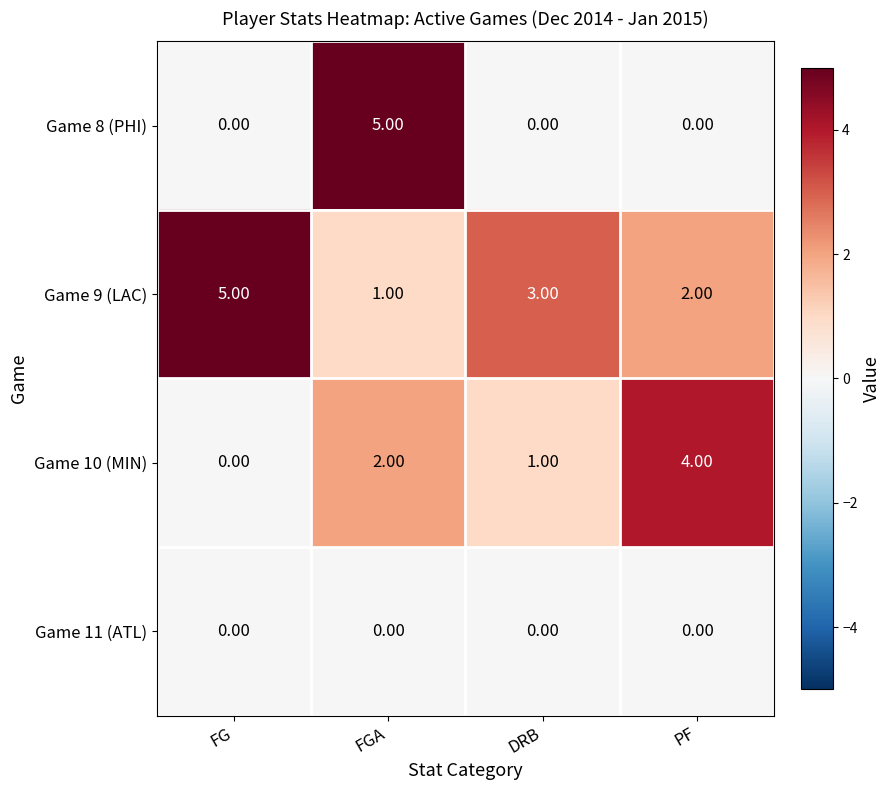

What is the sum of all Game 8 (PHI) values?

5